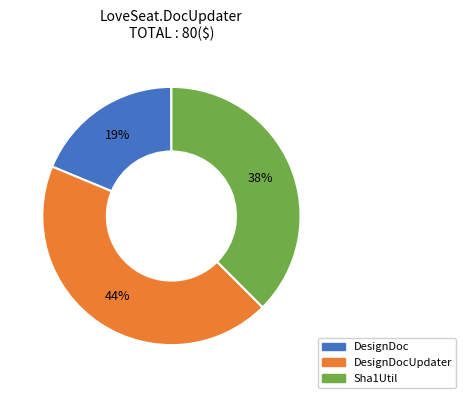

Is there a majority slice in this chart?

No